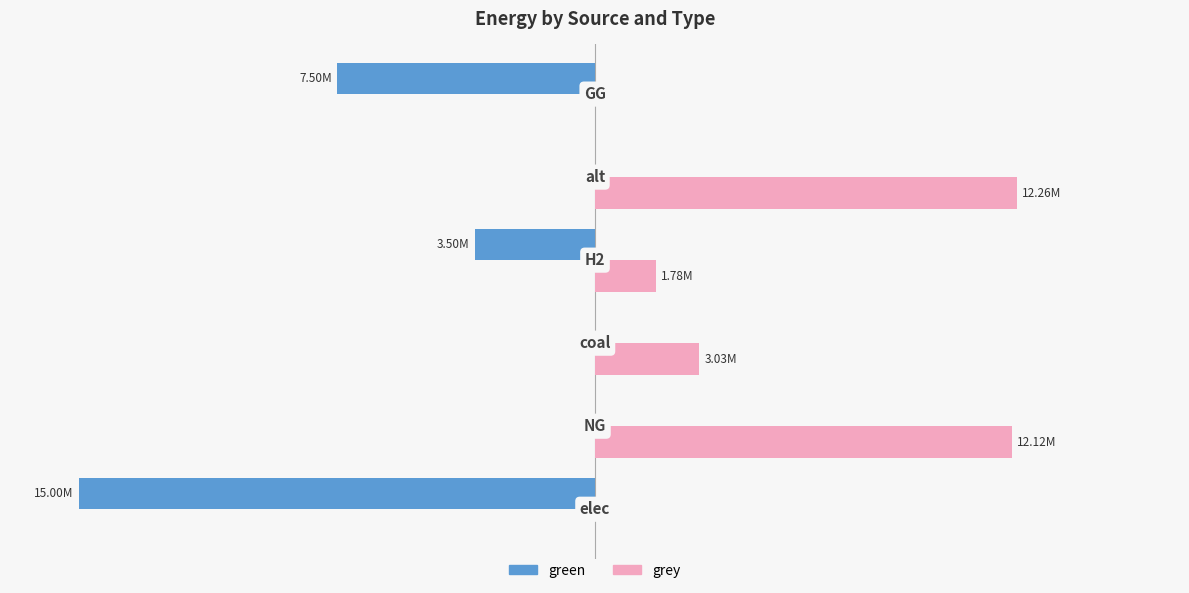

What is the value of the green bar at the 1st from the left?

-15003185.8